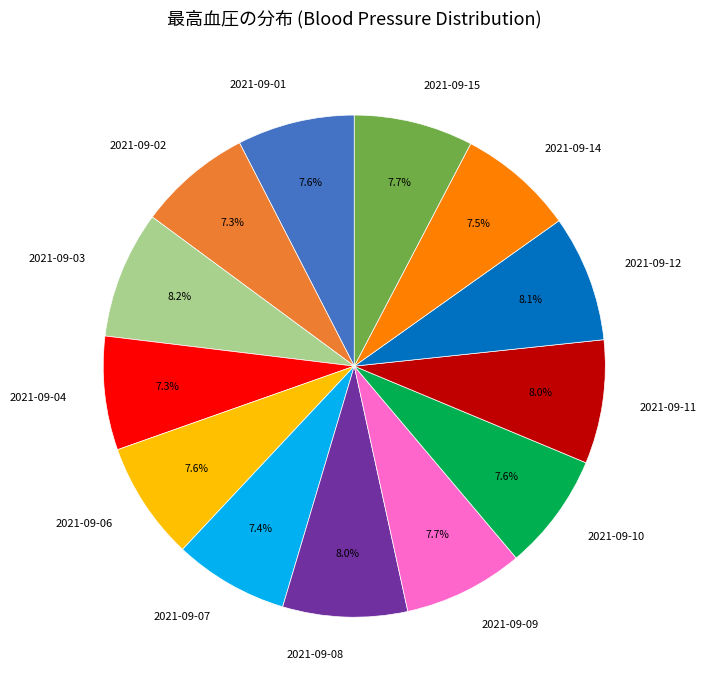

To the nearest percent, what is the combined percentage of 2021-09-09 and 2021-09-08?

16%